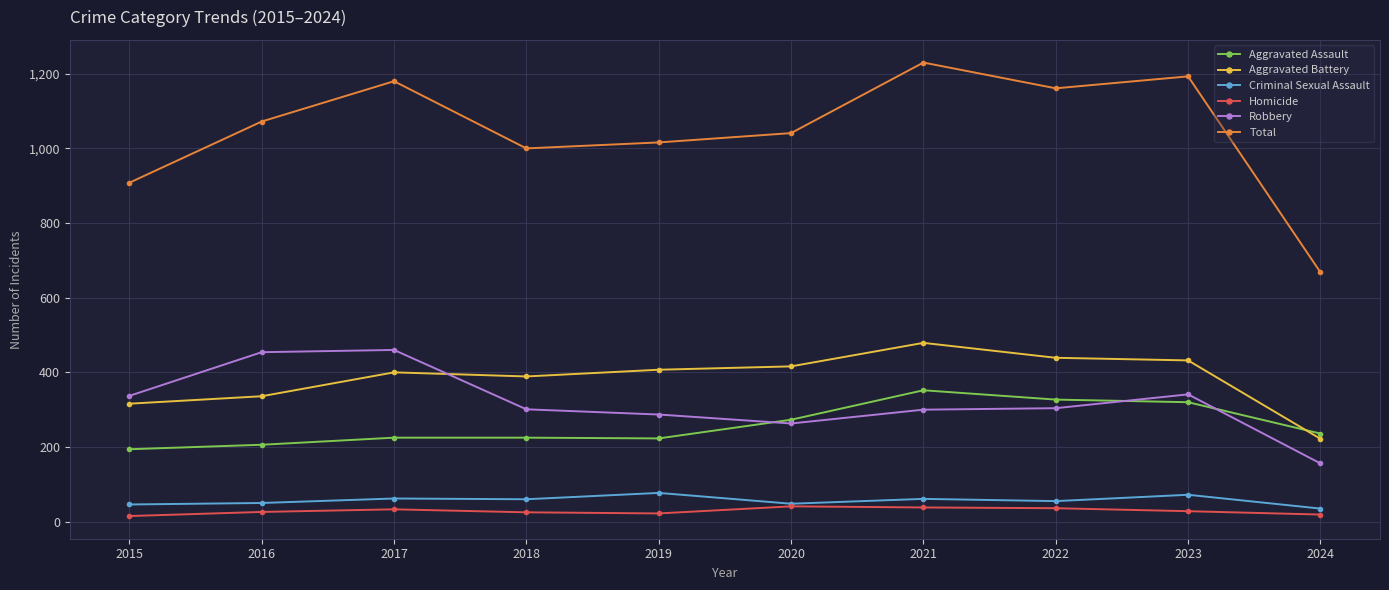

Which category has the highest value across all series?

2021